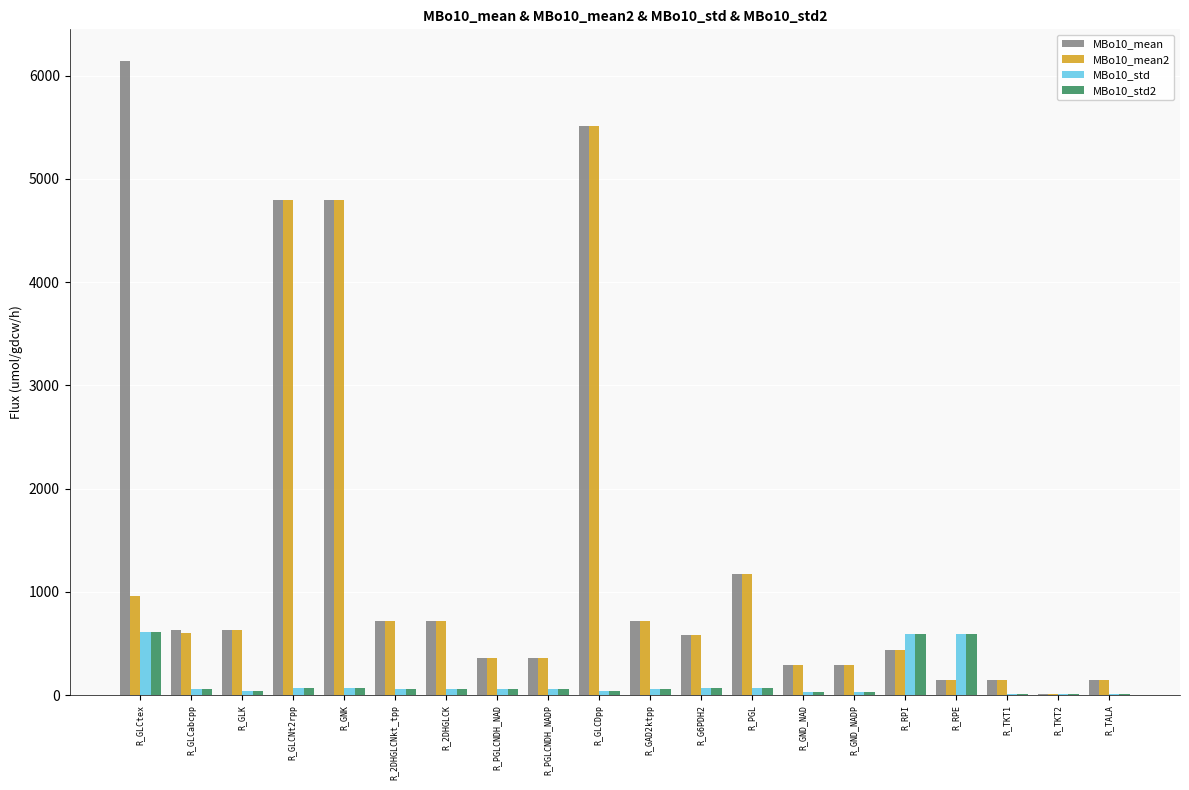

What value does the MBo10_mean series have at R_GND_NAD, to the nearest 100?

300